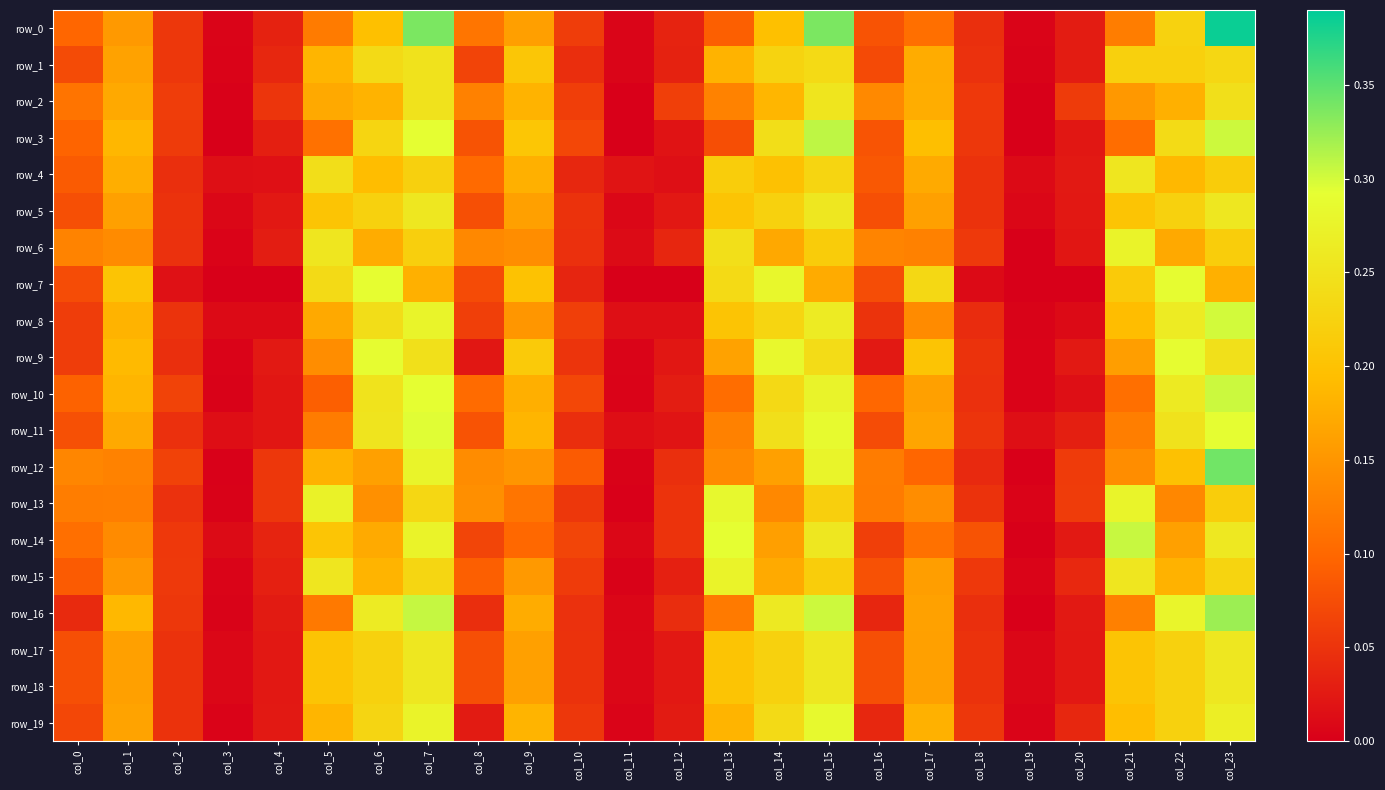

Rank the categories by row_8 value from highest to lowest.

col_23, col_7, col_22, col_15, col_6, col_14, col_13, col_21, col_1, col_5, col_9, col_17, col_8, col_10, col_0, col_16, col_2, col_18, col_11, col_12, col_4, col_20, col_3, col_19